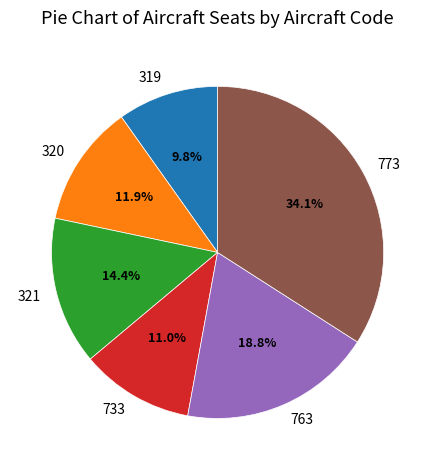

Rank the categories by value from lowest to highest.

319, 733, 320, 321, 763, 773